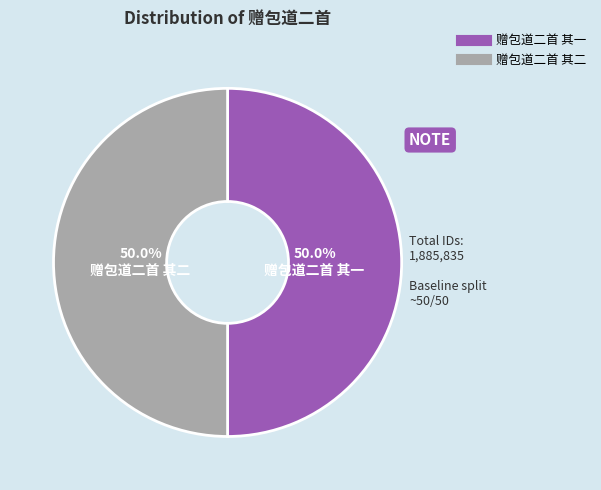

What is the ratio of the value at 赠包道二首 其一 to the value at 赠包道二首 其二?

1.0